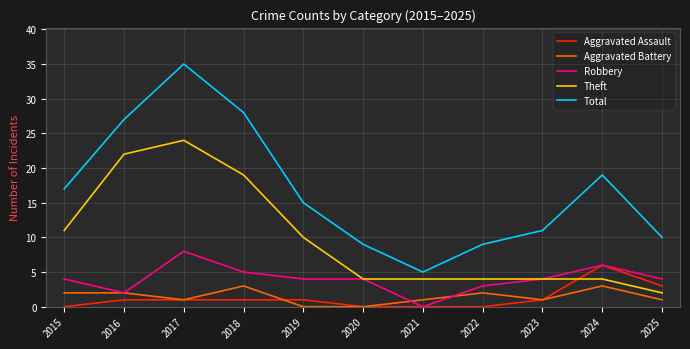

True or false: Theft and Aggravated Battery cross at least once.

False